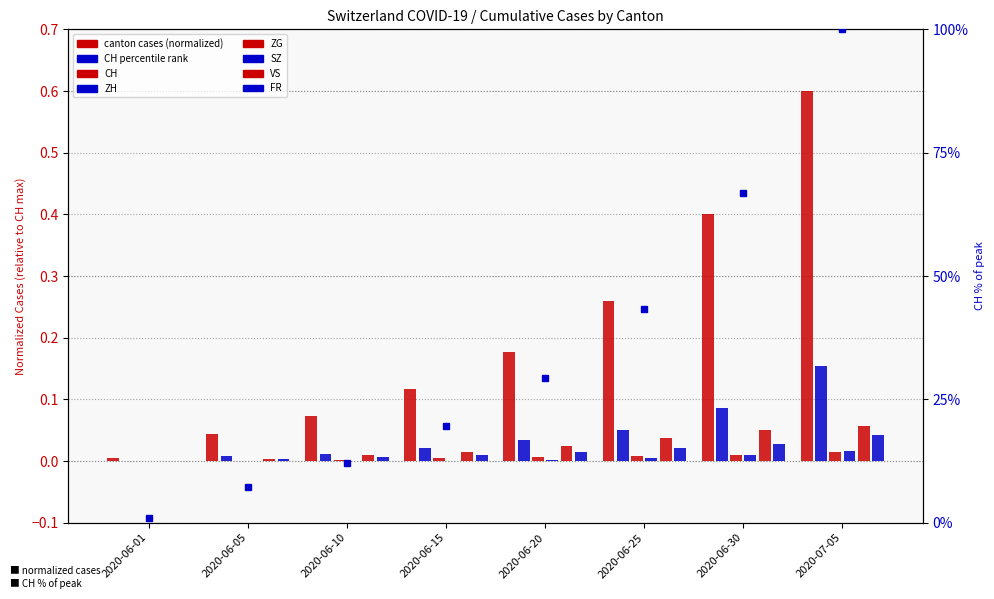

What is the difference between the highest and lowest values at 2020-06-10?

12.1